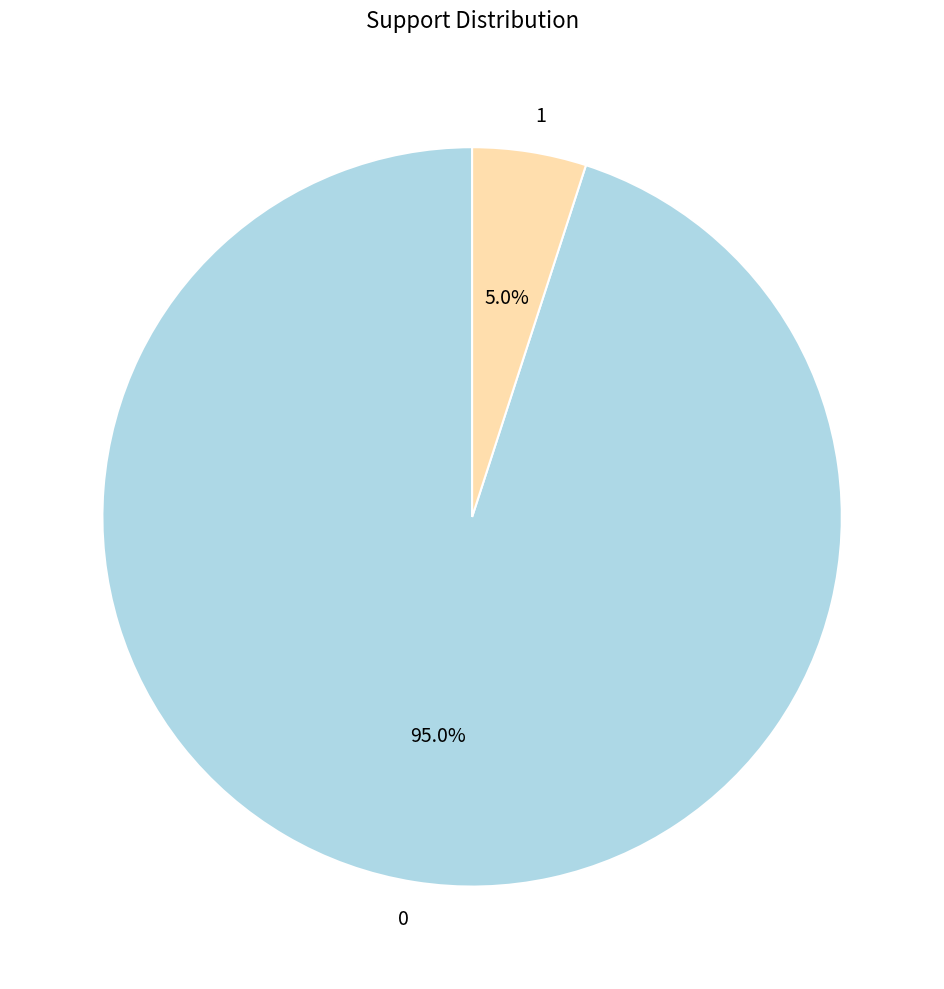

To the nearest percent, what percentage of the pie is 0?

95%